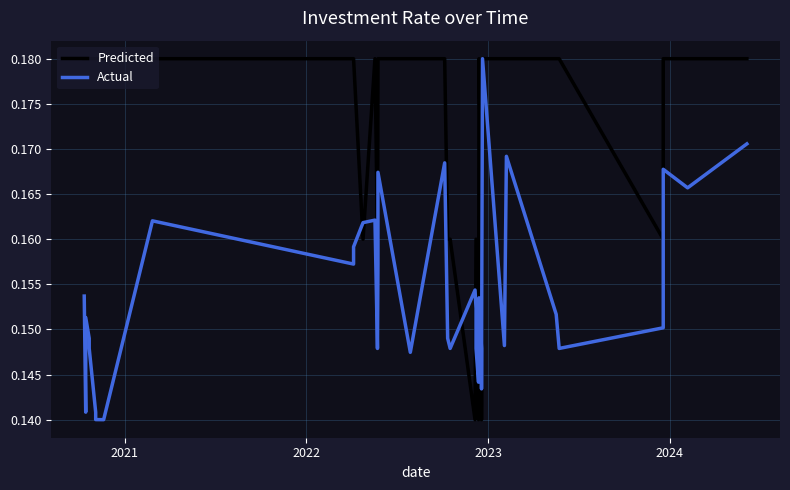

The Predicted series shows 0.0 at 28. True or false?

False